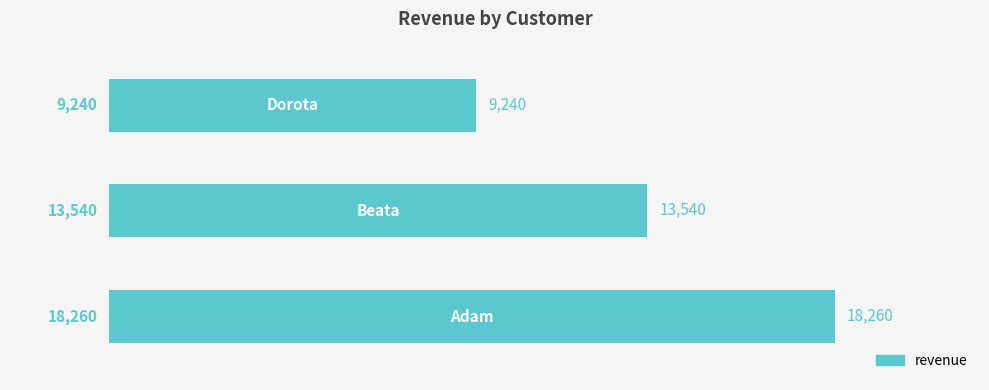

What is the maximum value shown in the chart?

18260